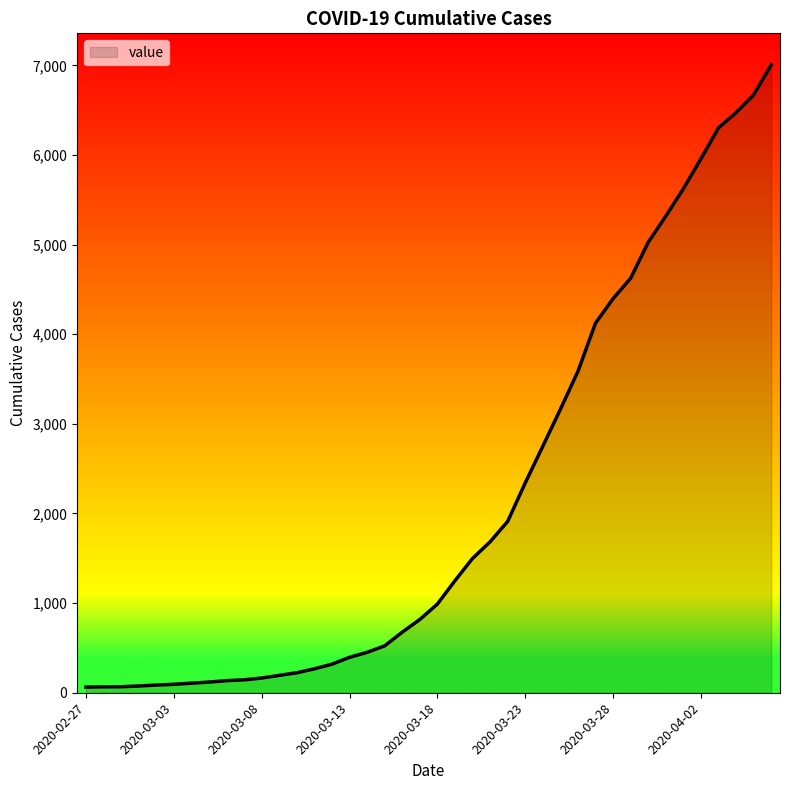

What is the difference between the maximum and minimum values?

6944